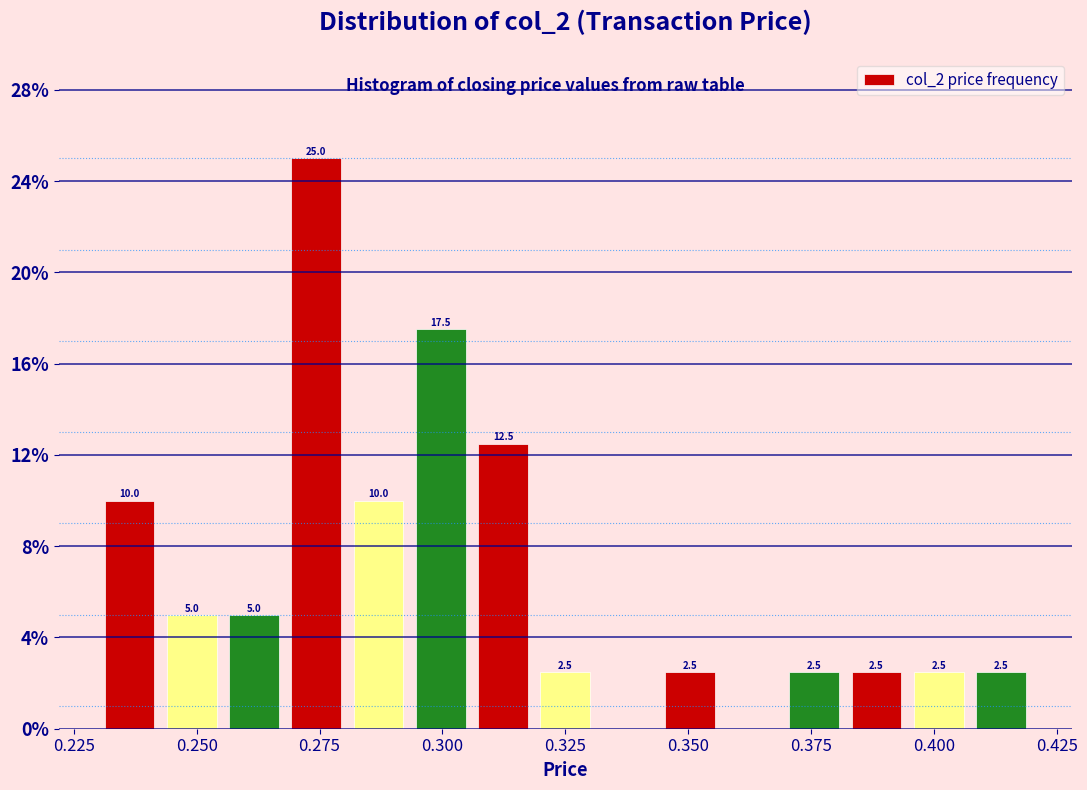

Around what value on the x-axis is the tallest bar? Give the approximate position of its centre, as read against the axis.

0.275